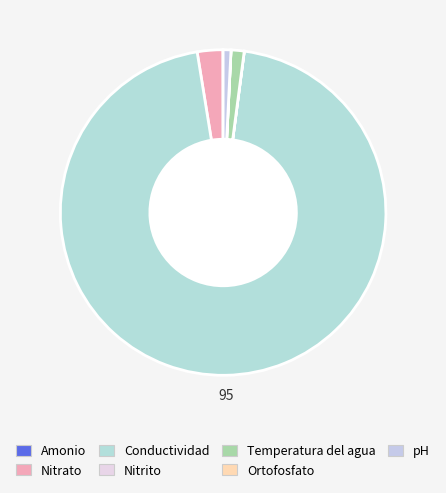

Is it true that Amonio is 0% of the pie?

True